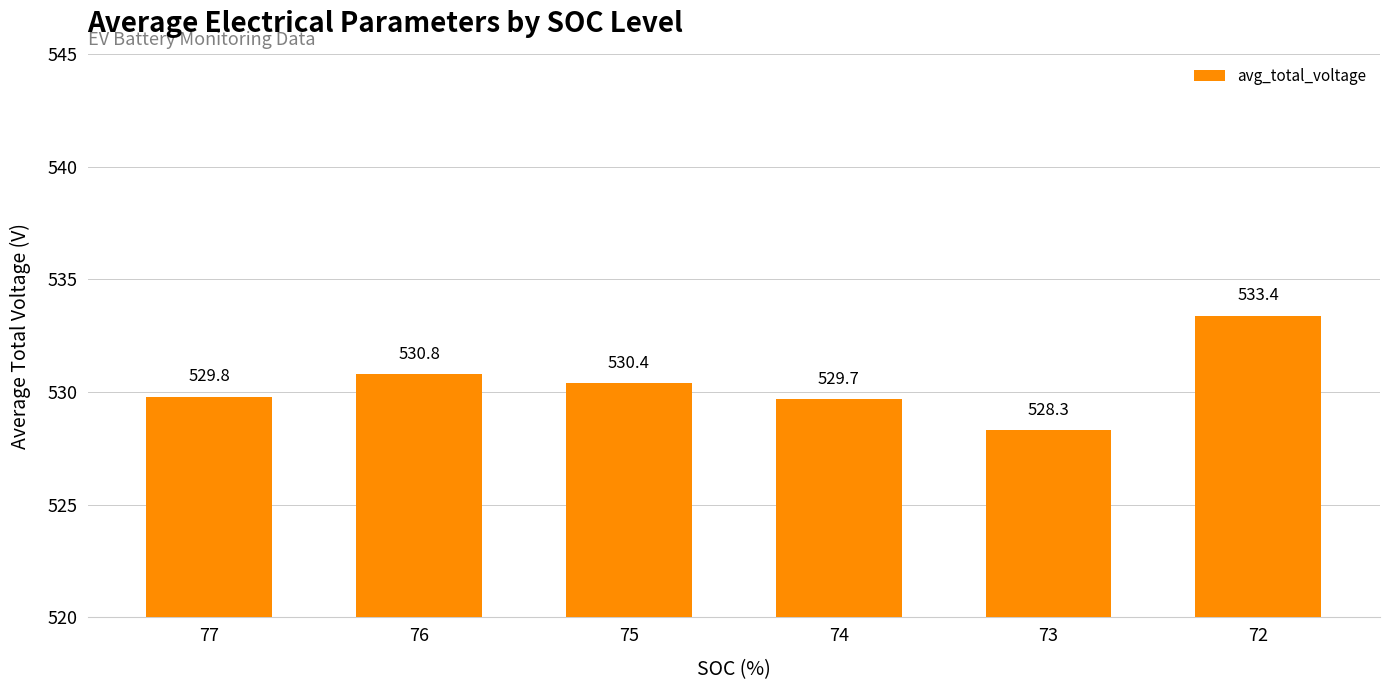

What is the approximate value at 77?

529.8